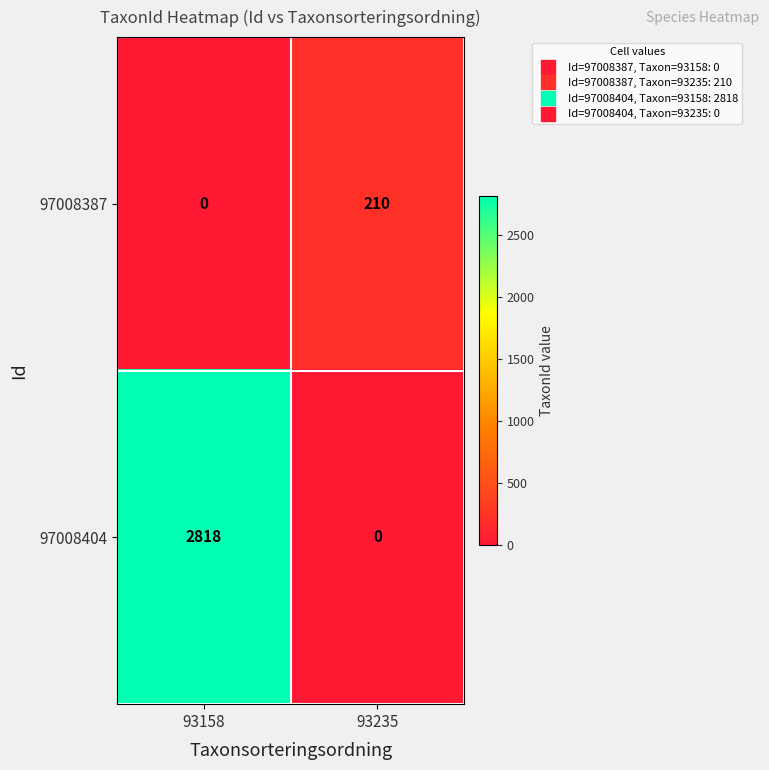

Rank the series by their maximum value, from highest to lowest.

97008404, 97008387